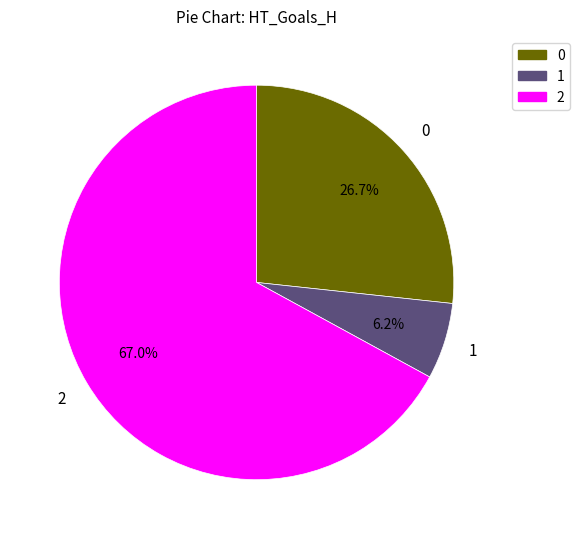

To the nearest percent, what portion does 2 represent?

67%